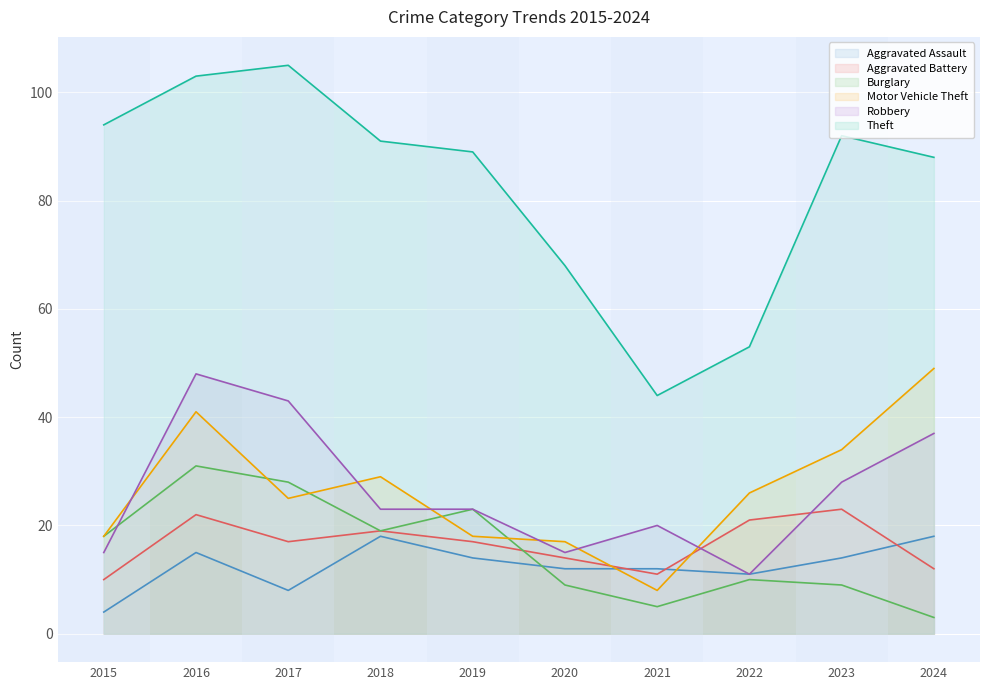

Does the chart display data point markers on the line(s)?

No